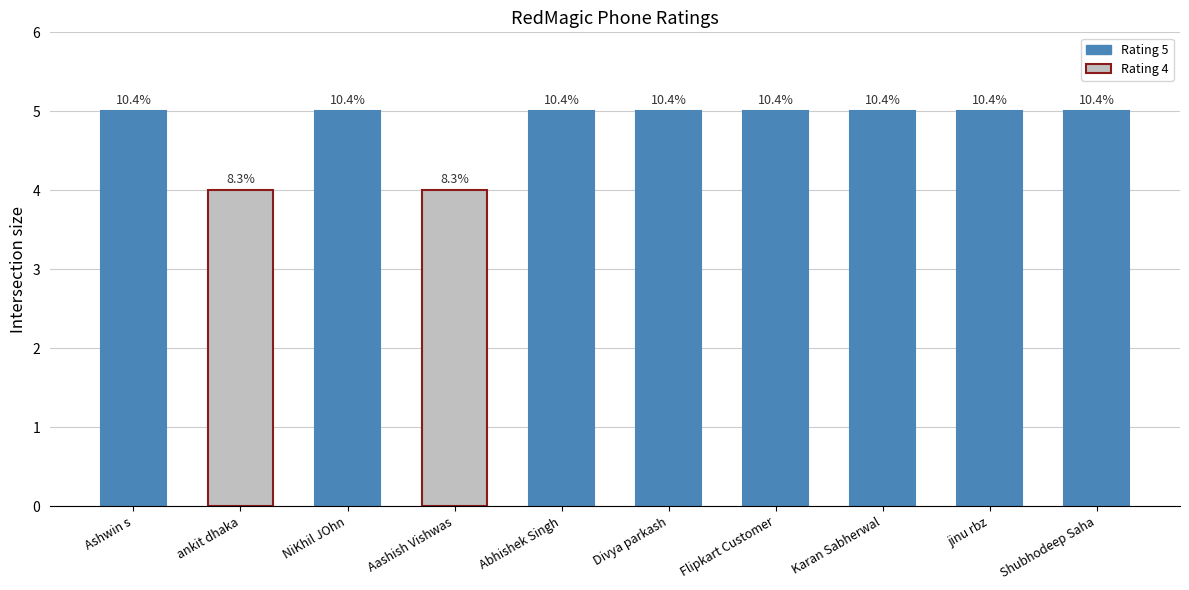

How many bars are there in total?

10